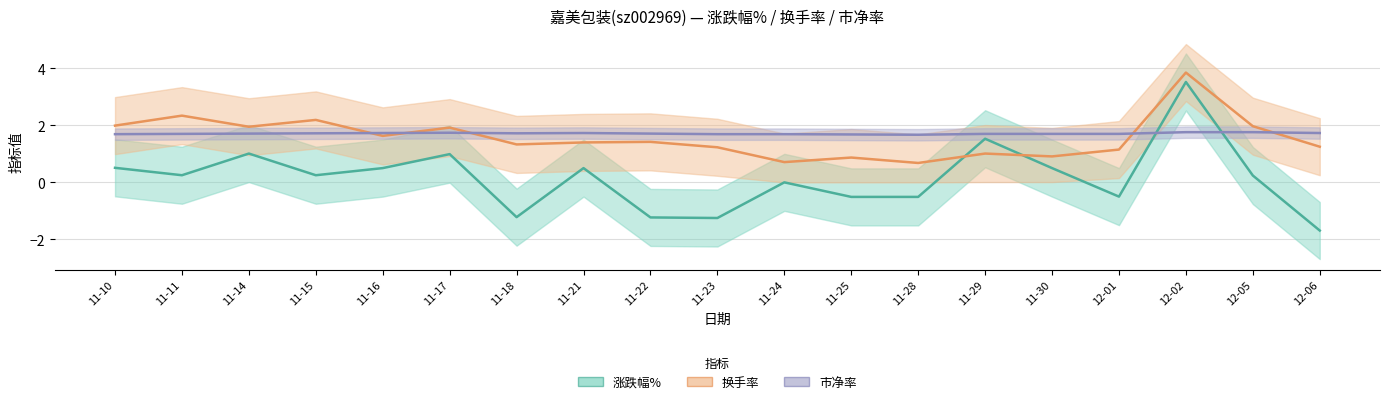

What is the lowest value of the 市净率 series?

1.7